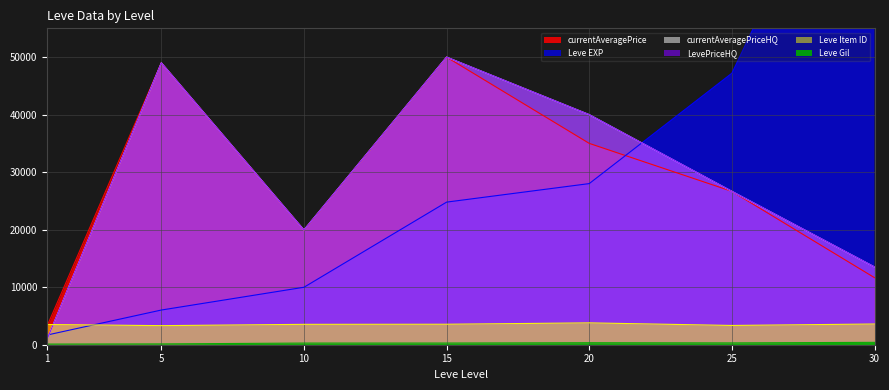

What is the value of the Leve Gil point at the 4th from the left?

293